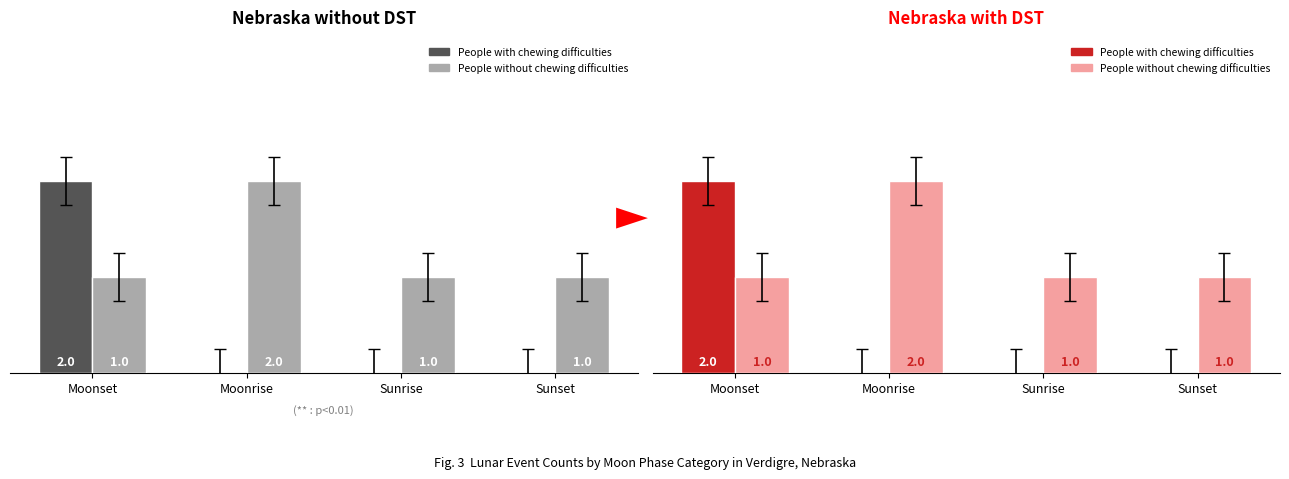

How many data points in People without chewing difficulties are above 1?

1